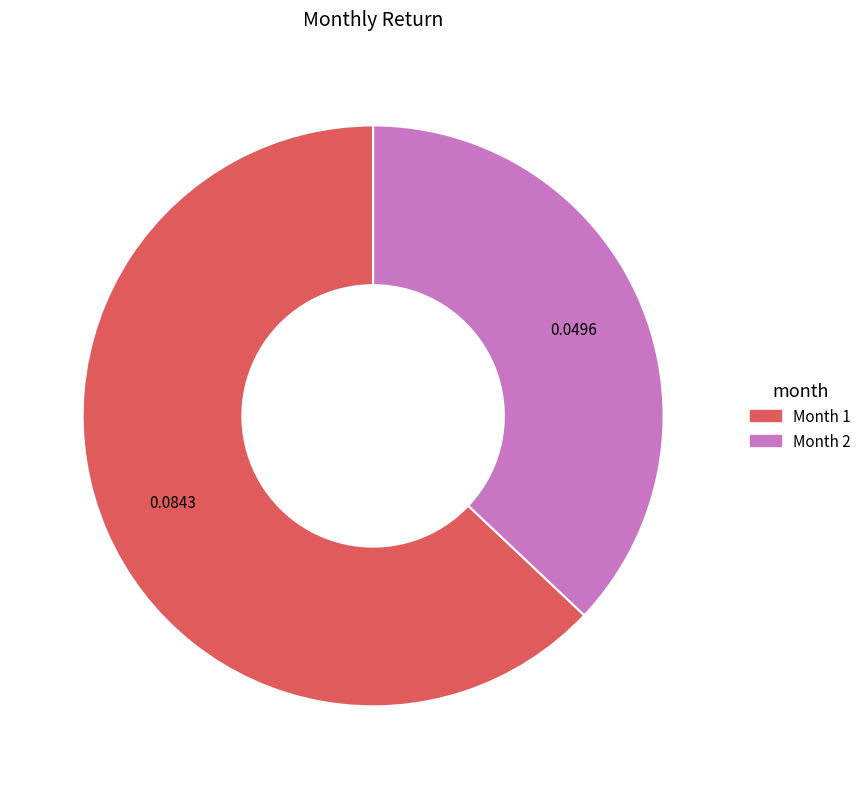

Which category has the smallest portion of the pie?

Month 2